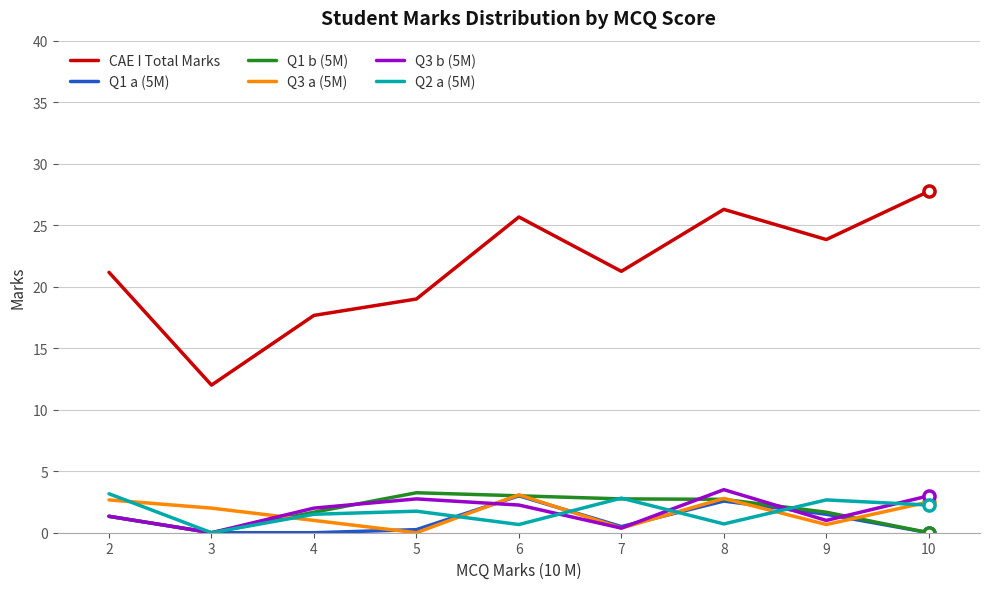

True or false: Q3 a (5M) has more than 0 interior local peaks.

True